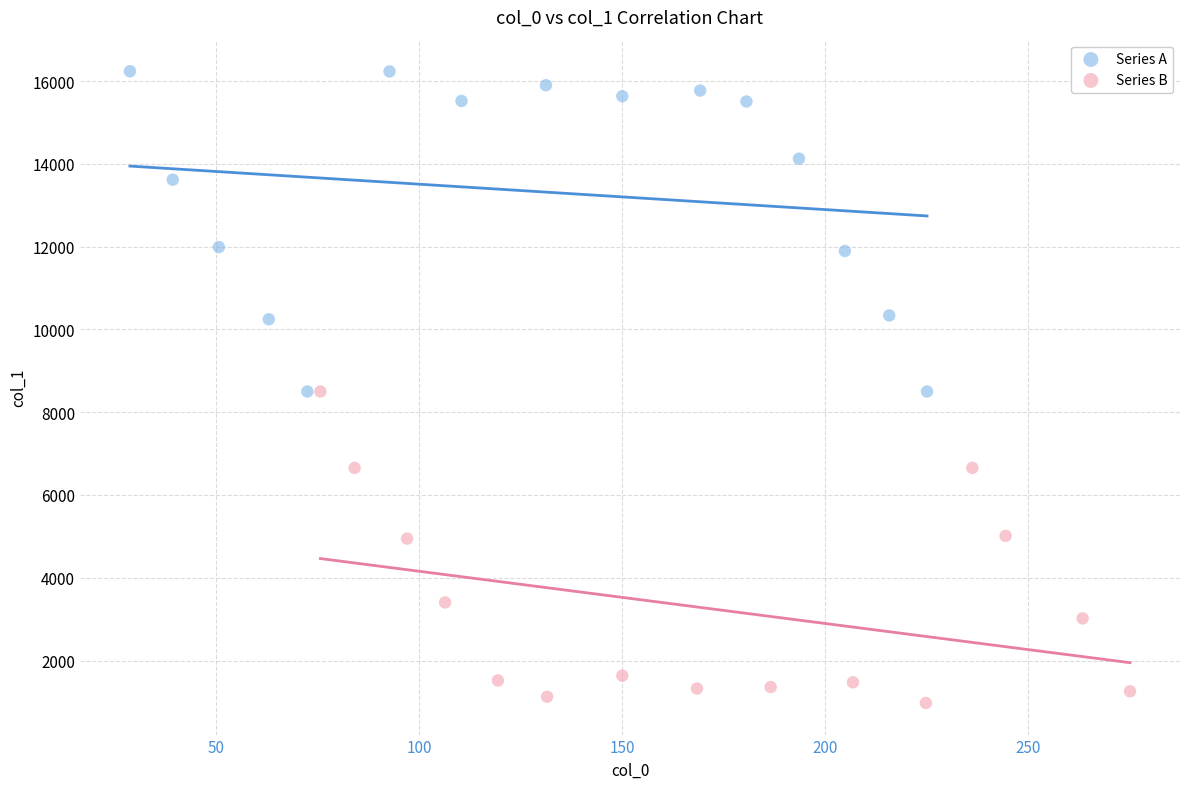

Which series contains the lowest Y value?

Series B